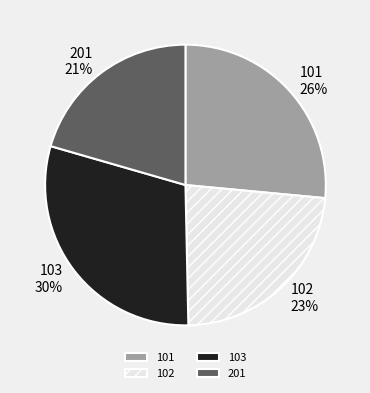

Does any single category account for the majority?

No